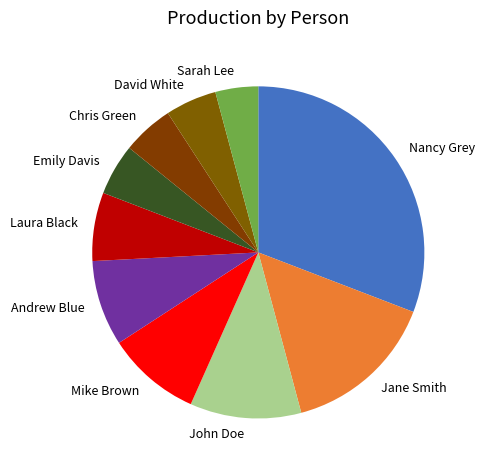

True or false: Andrew Blue accounts for 1% of the total.

False